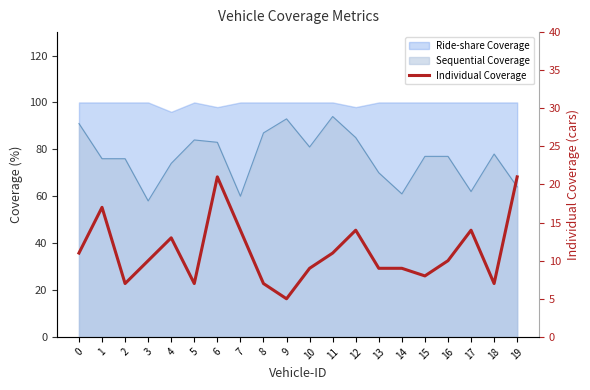

How many values exceed 10?

9